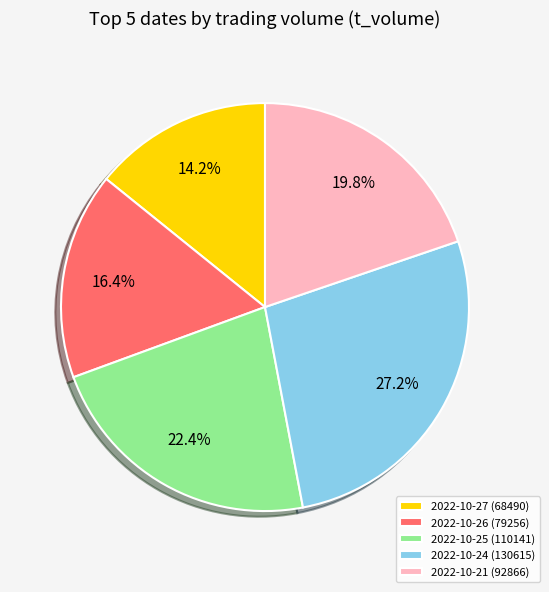

Is there any slice that represents more than half of the pie?

No